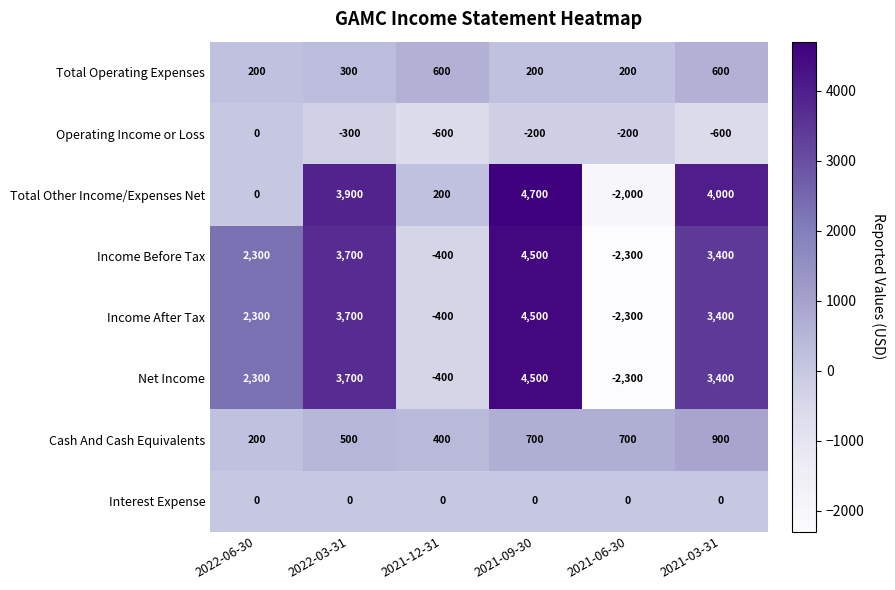

How many distinct data groups are displayed?

8